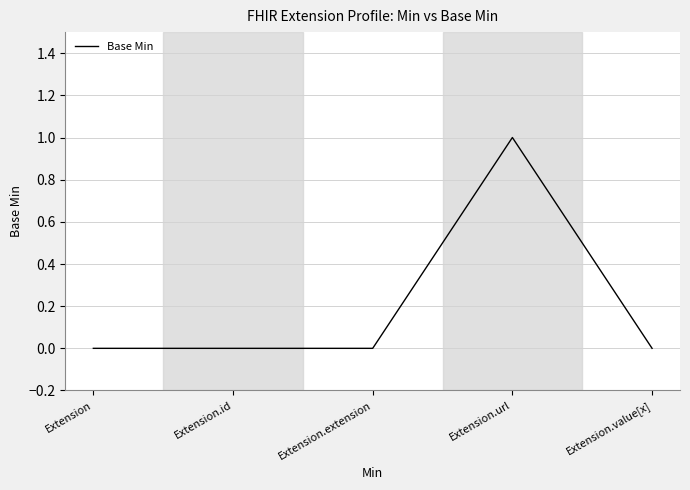

Reading left to right, extract all data points from this chart.

0	0	0	1	0